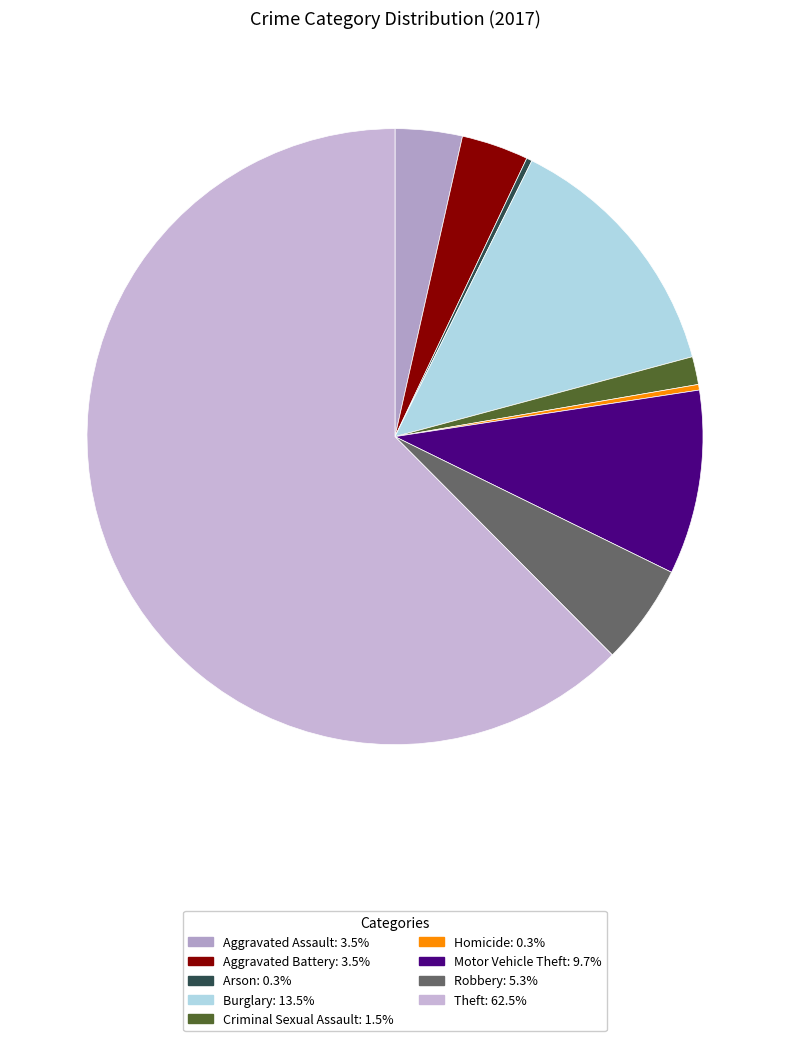

How many segments does this pie chart have?

9